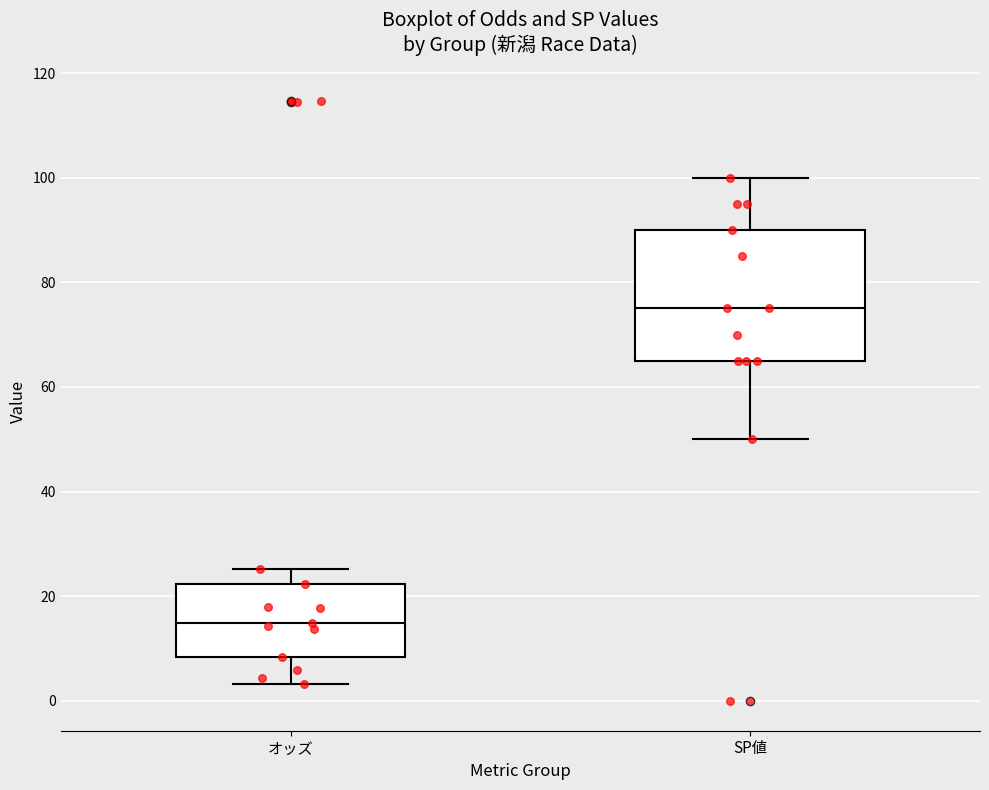

Reading left to right, transcribe this box plot: for each box, give where its median line is, the range the box spans, and where its two whiskers end, as read against the y-axis. The values are not printed on the chart, so give them approximately, as read against the axis.

オッズ: median 14, box 8 to 22, whiskers 4 to 26
SP値: median 76, box 66 to 90, whiskers 50 to 100